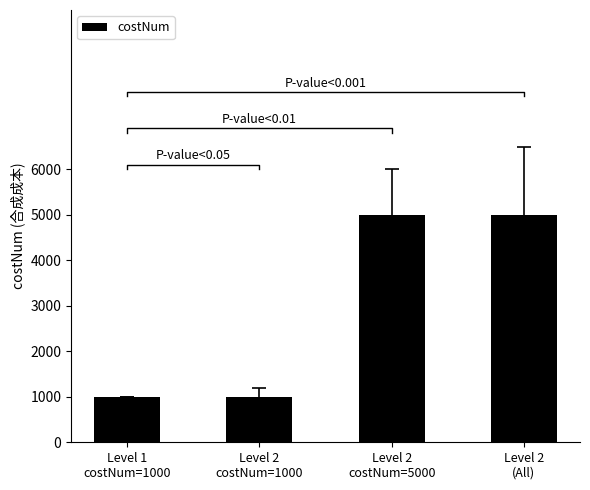

Reading left to right, transcribe all the data shown in this chart.

1000	1000	5000	5000